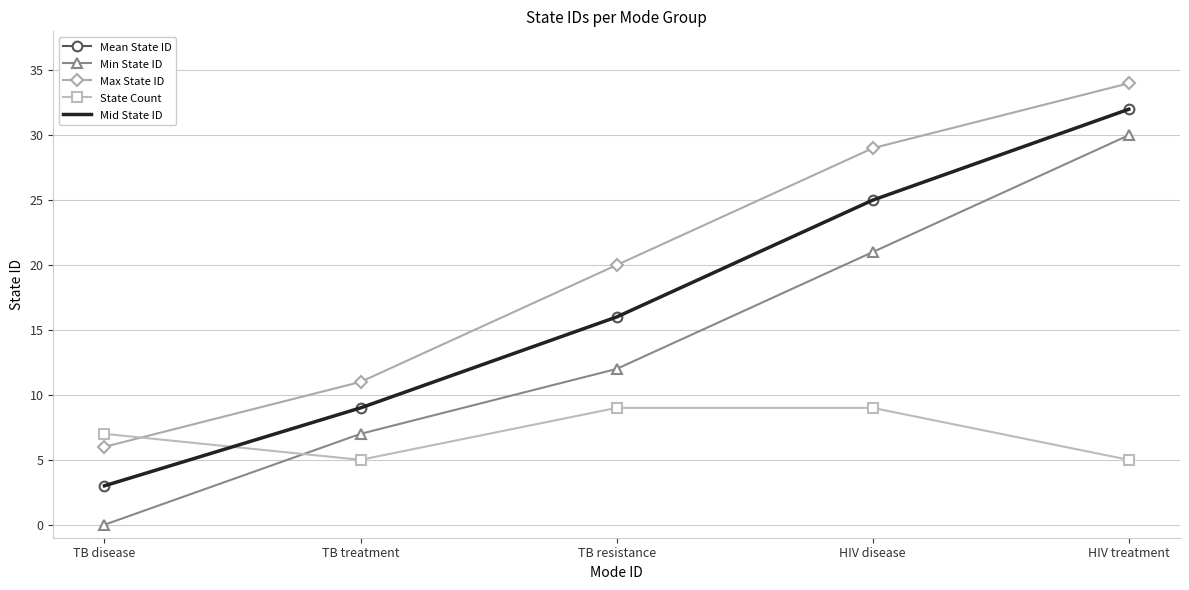

Between HIV disease and HIV treatment, which series saw the biggest shift?

Min State ID